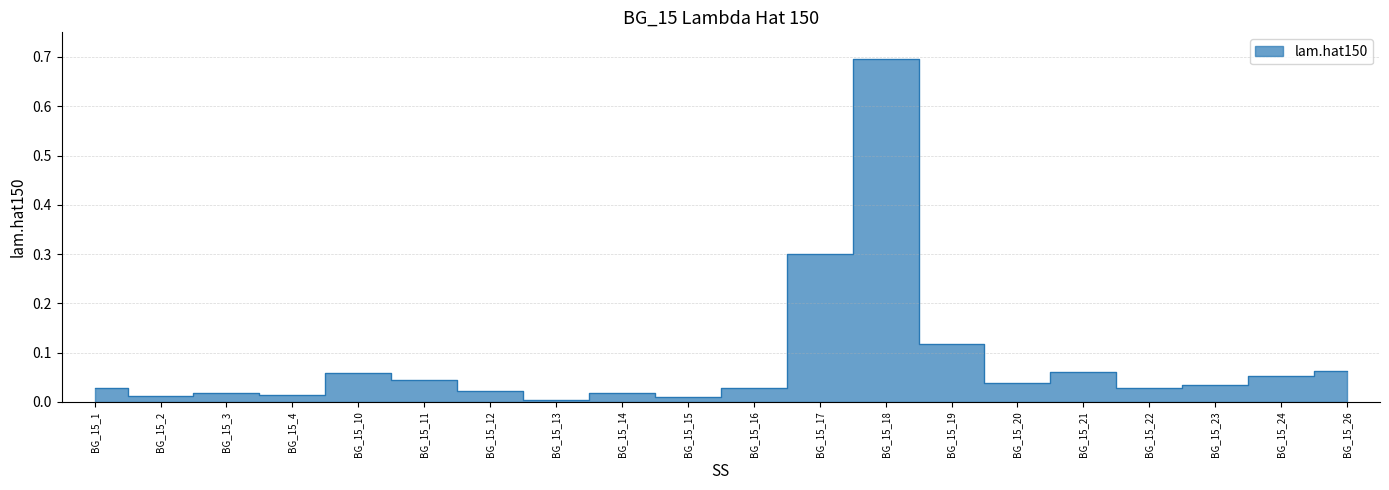

Reading left to right, transcribe all the data shown in this chart.

0.0	0.0	0.0	0.0	0.1	0.0	0.0	0.0	0.0	0.0	0.0	0.3	0.7	0.1	0.0	0.1	0.0	0.0	0.1	0.1